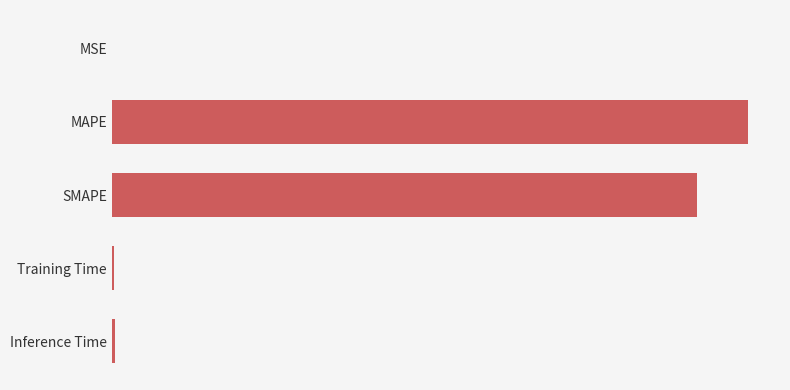

Are the bars horizontal?

Yes